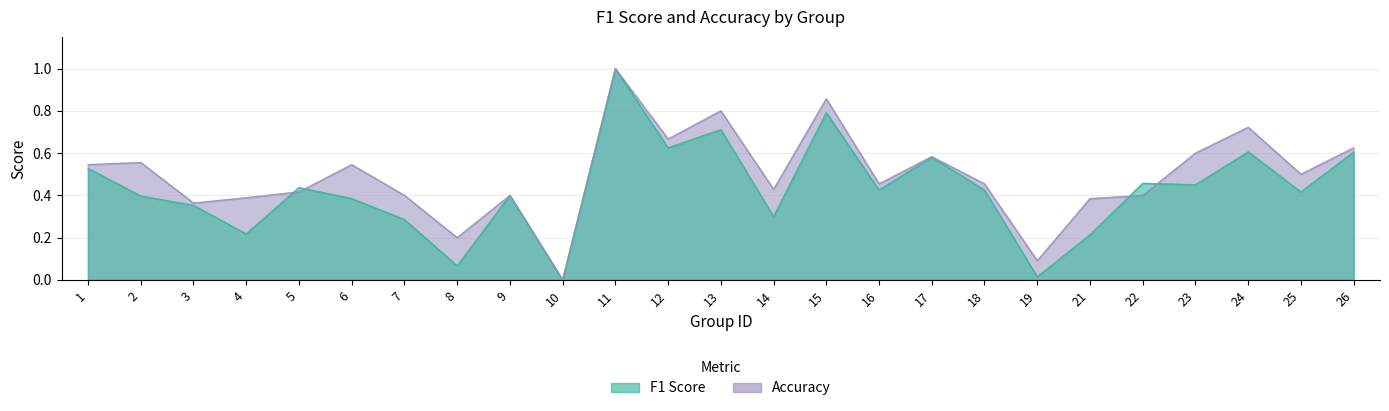

At 18, list the series in order from smallest to largest.

f1, accuracy